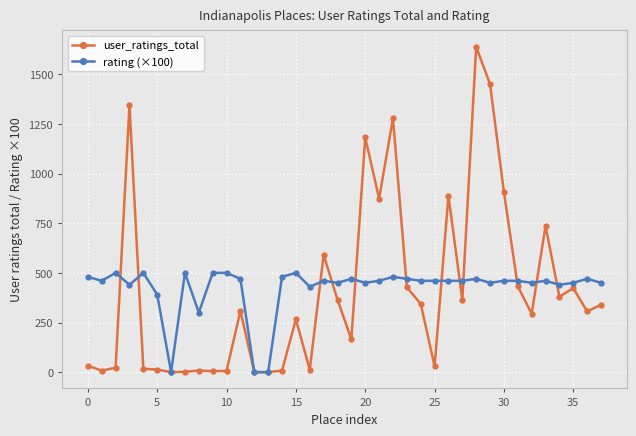

What are all the series names shown in the legend?

user_ratings_total, rating (×100)